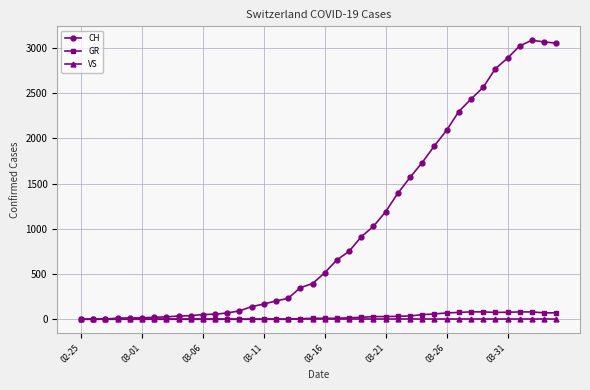

List the series in order of their peak value, highest first.

CH, GR, VS